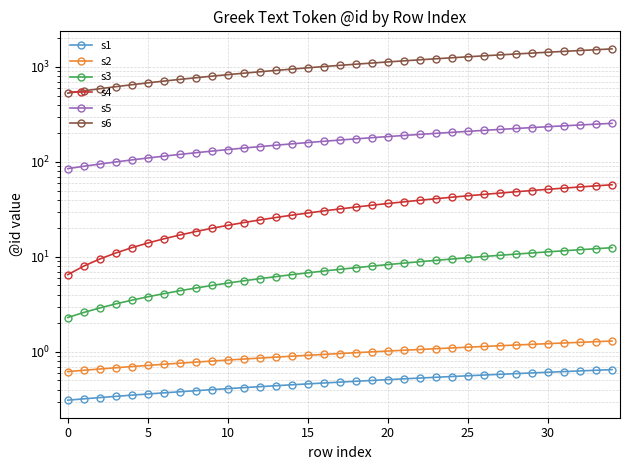

What is the difference between the s6 values at 14 and 10?

120.0